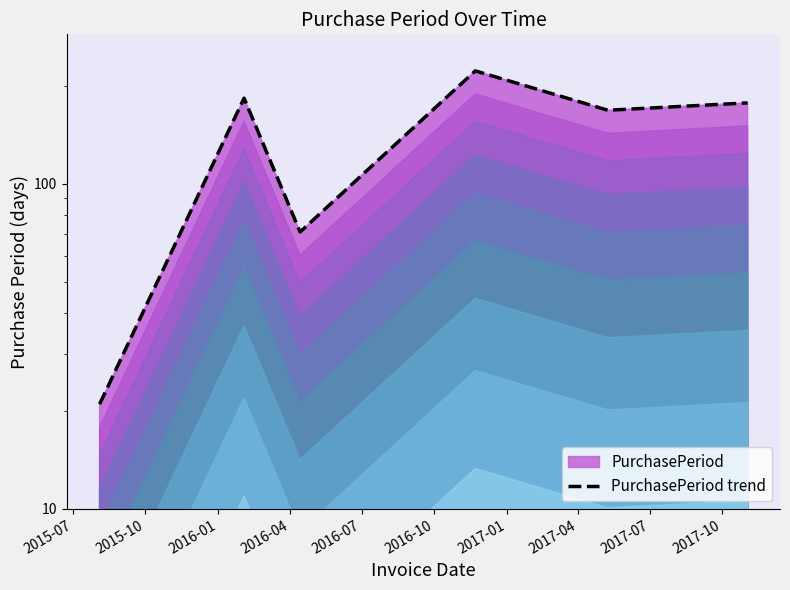

What is the difference between the values at 2016-10 and 2015-07?

156